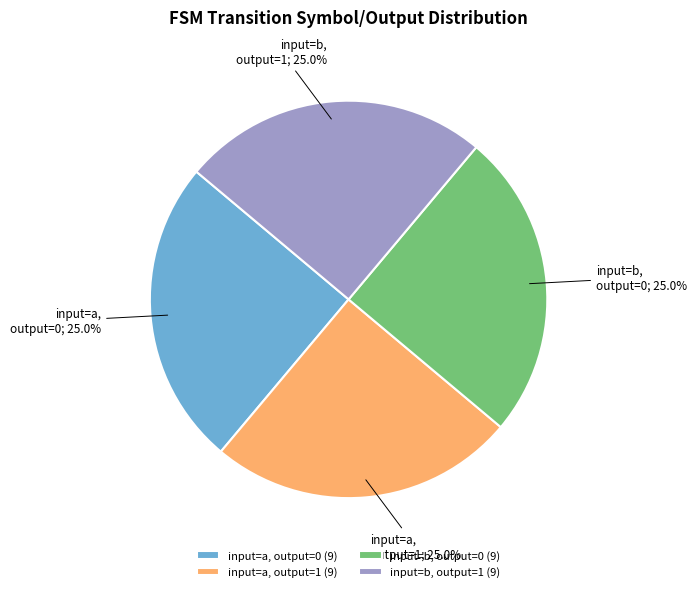

Approximately how many times larger is the value at input=b, output=0 (9) compared to input=b, output=1 (9)?

1.0